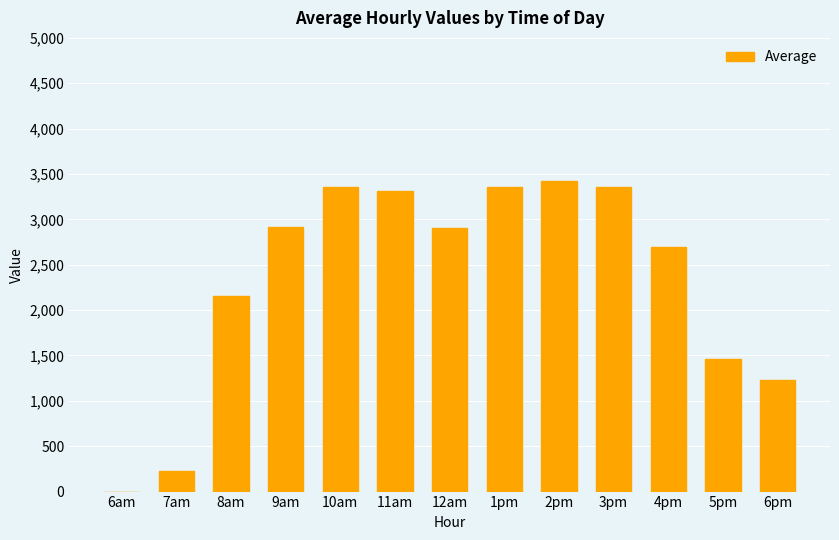

What is the greatest value displayed?

3428.2